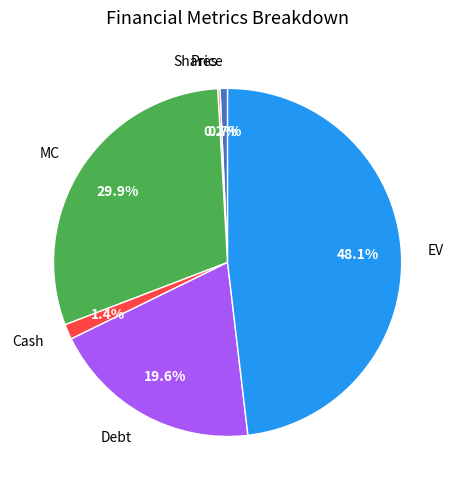

Approximately how many times larger is the value at MC compared to EV?

0.6